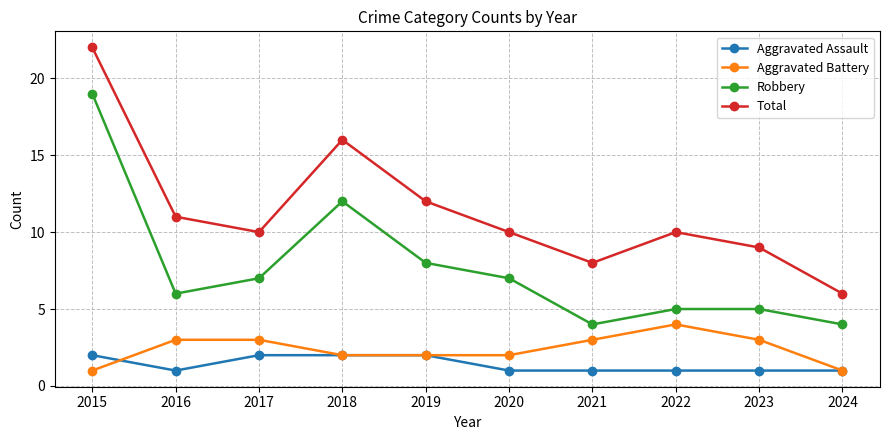

The value of Aggravated Assault at 2019 is 1. True or false?

False